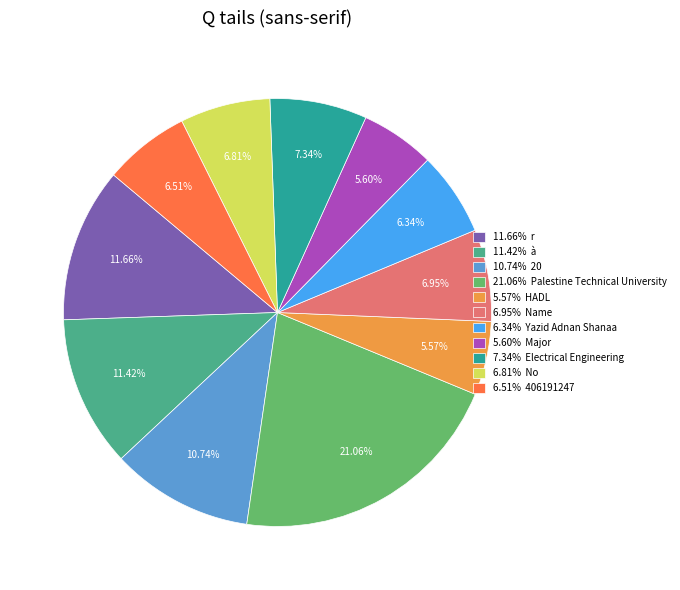

Which has a higher value, 6.81% No or 7.34% Electrical Engineering?

7.34% Electrical Engineering